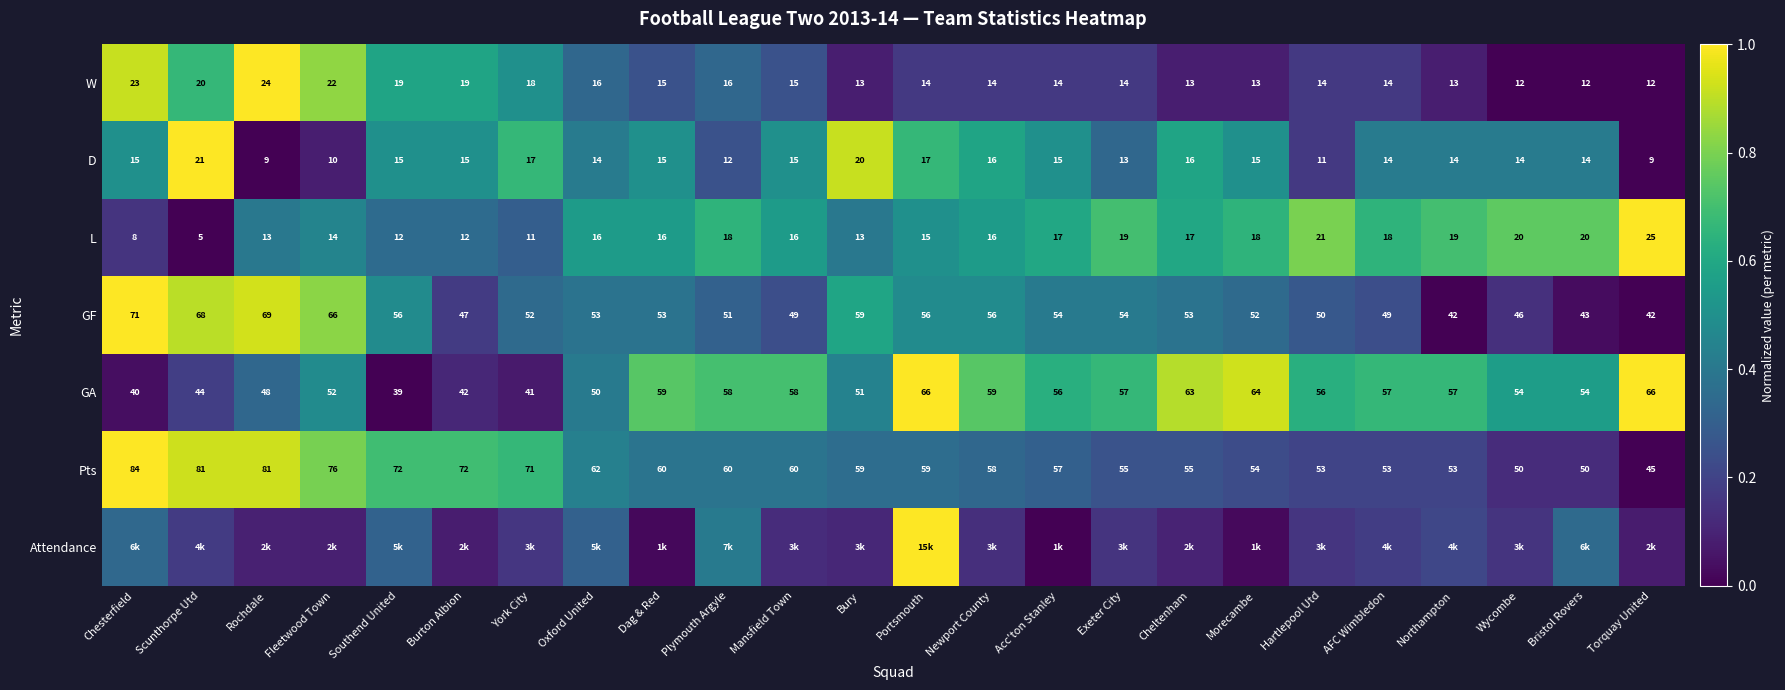

At which label is W closest to 18?

York City